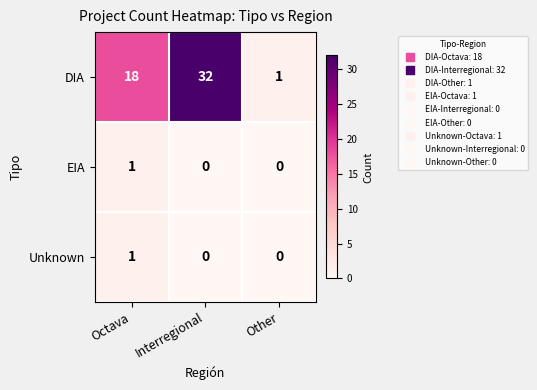

At which category does the chart reach its peak across all series?

Interregional